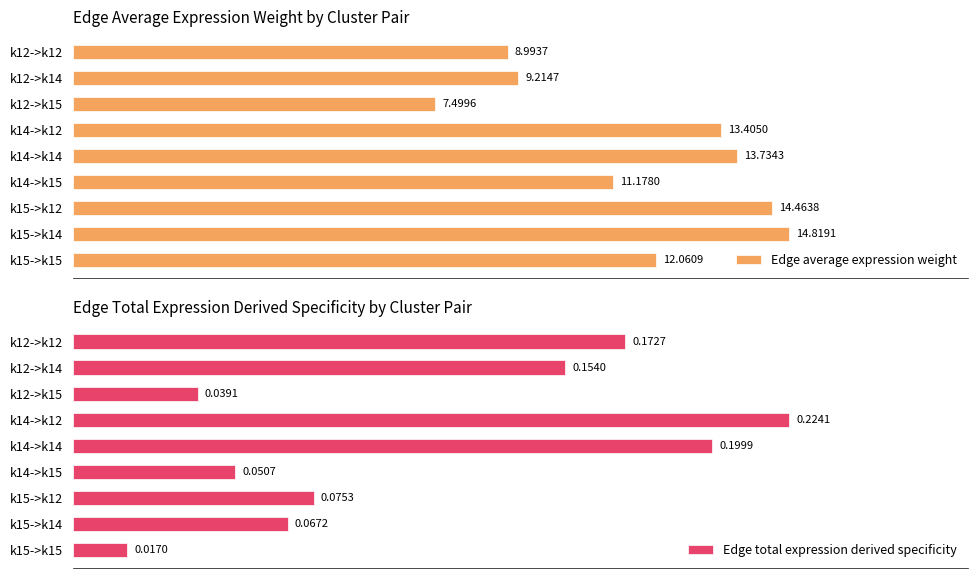

List the series in order of their overall mean, highest first.

Edge average expression weight, Edge total expression derived specificity